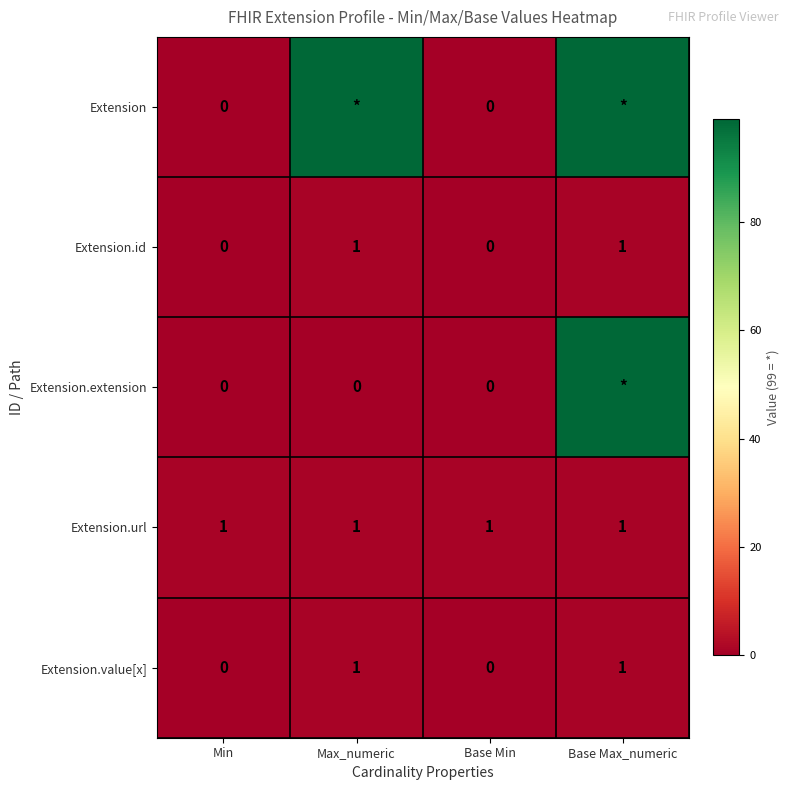

The value of Extension.value[x] at Base Min is 1. True or false?

False